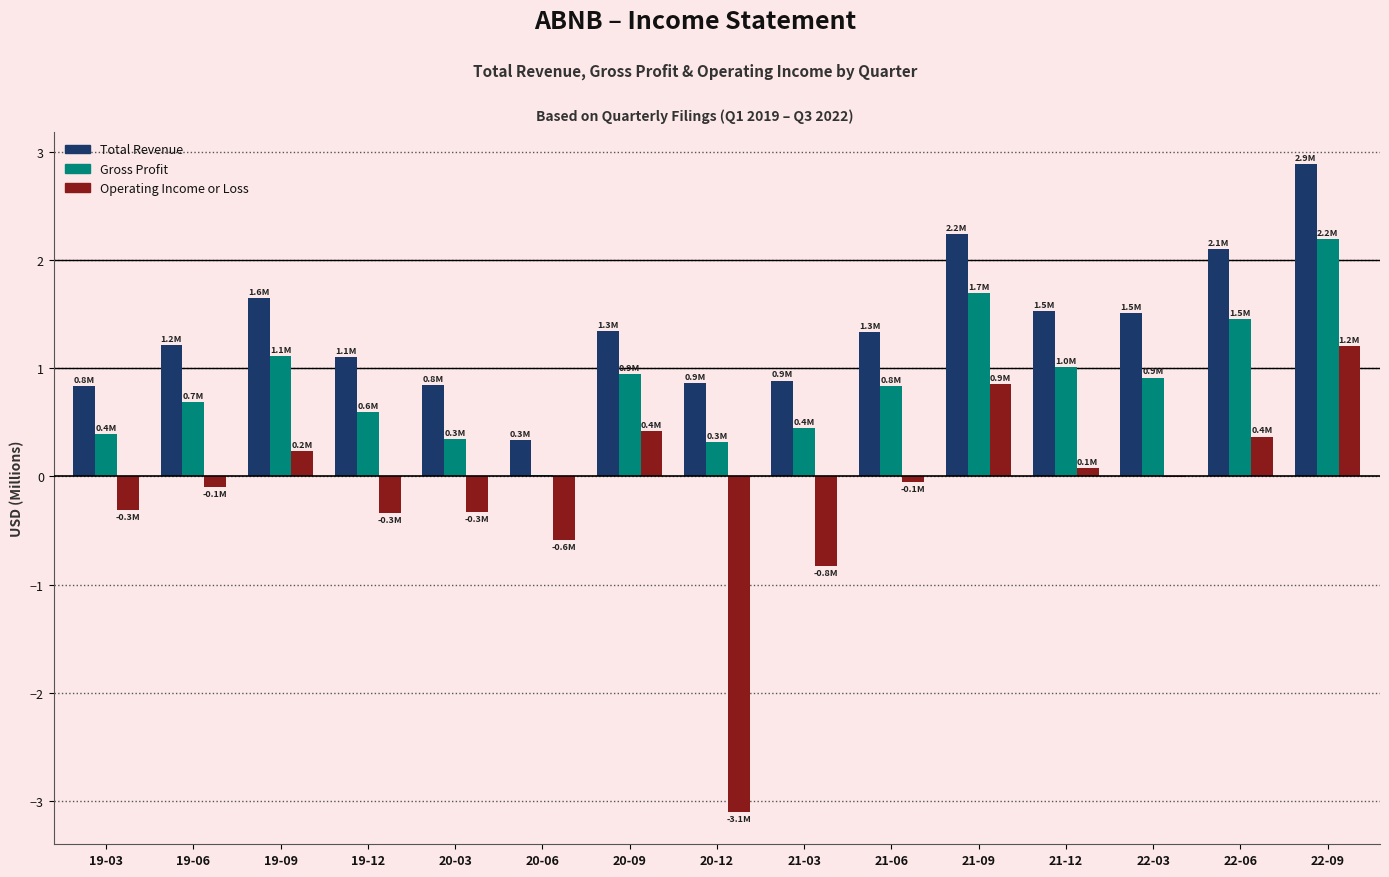

At which category does the chart reach its peak across all series?

22-09